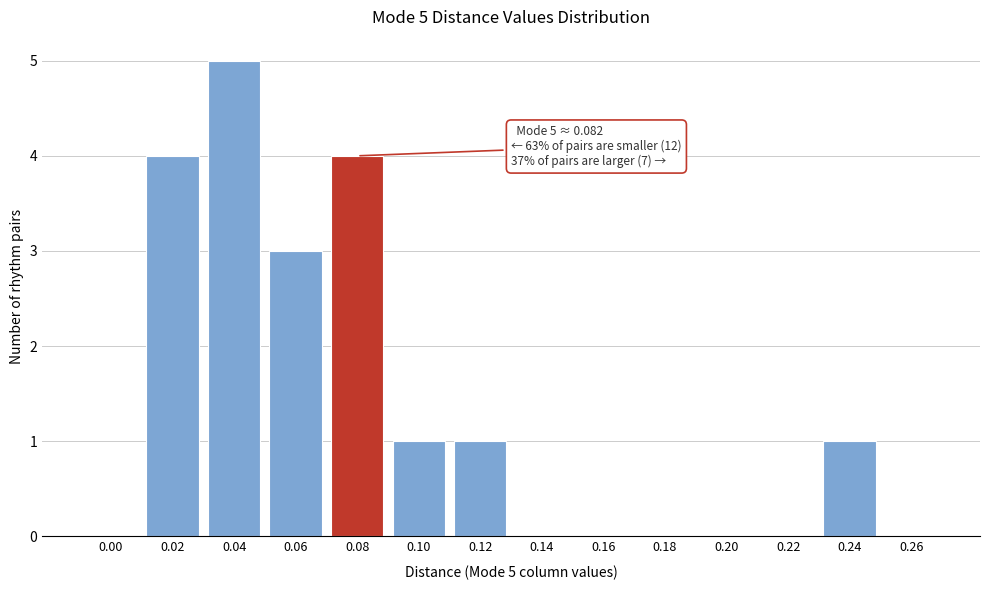

Reading left to right, extract all data points from this chart.

0.00=0	0.02=4	0.04=5	0.06=3	0.08=4	0.10=1	0.12=1	0.14=0	0.16=0	0.18=0	0.20=0	0.22=0	0.24=1	0.26=0